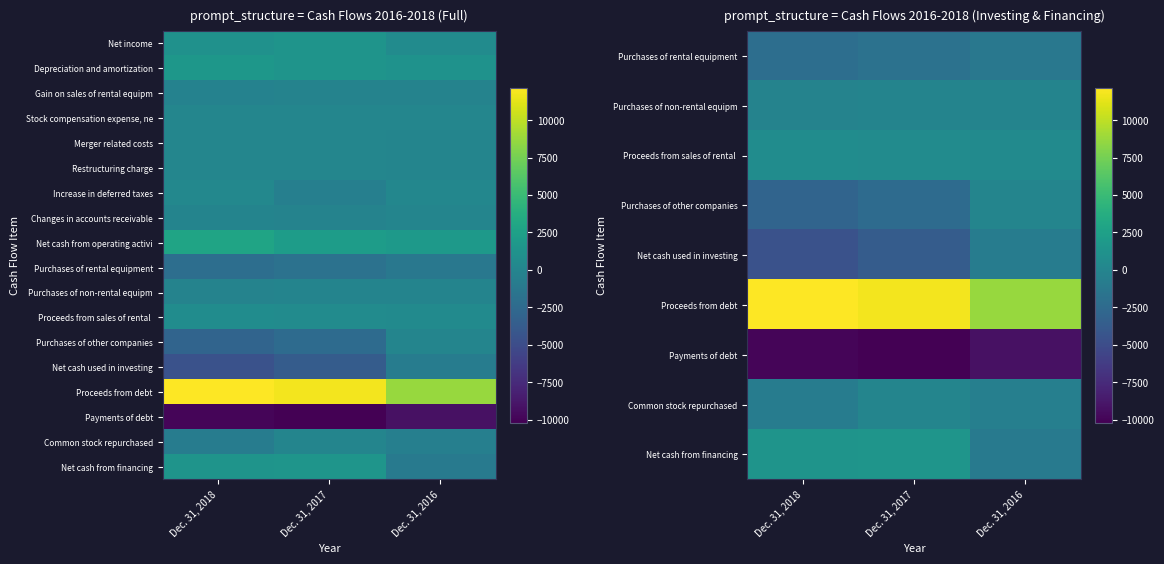

Count the number of data series in this chart.

18